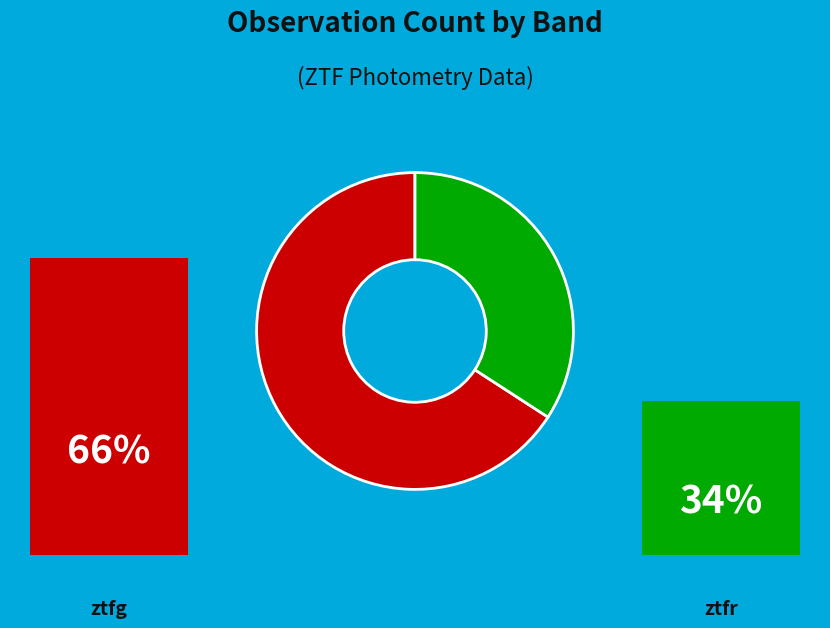

Between ztfg and ztfr, which is larger?

ztfg